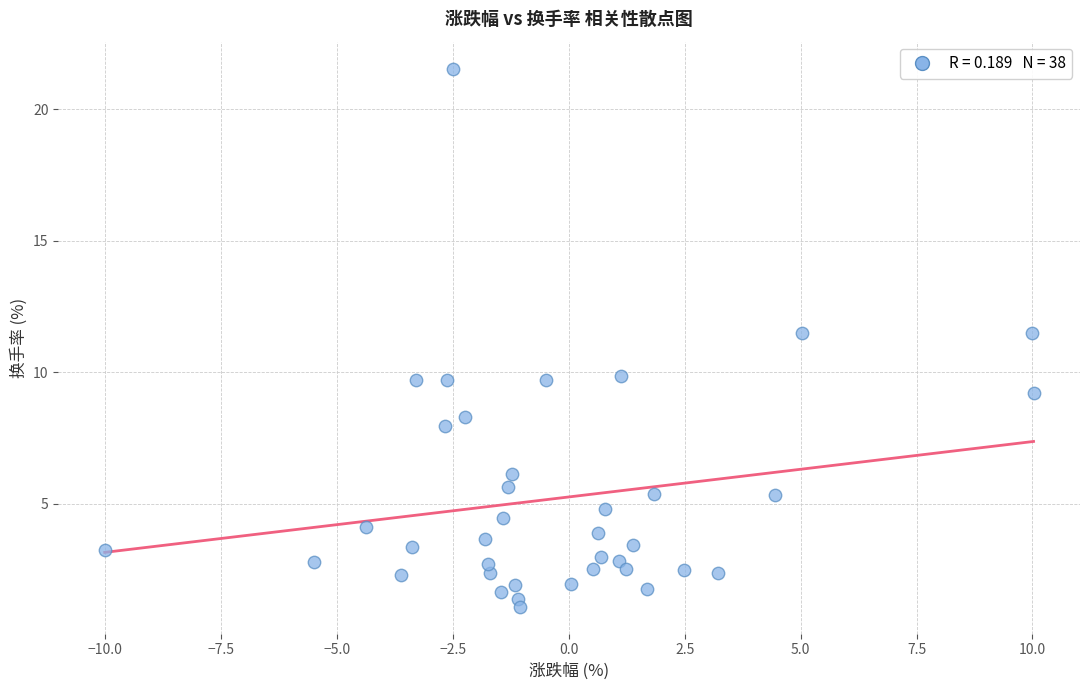

What is the range of Y values (max minus min)?

20.5